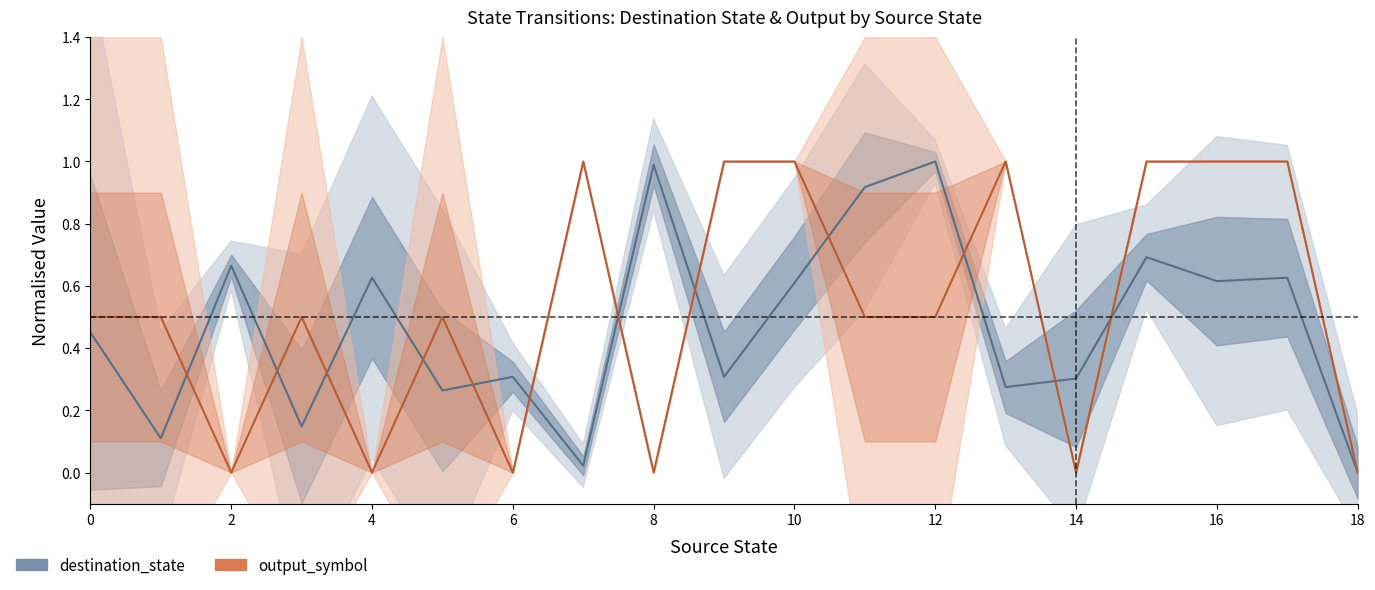

Which series changed the most between 10 and 12?

output_symbol (mean)